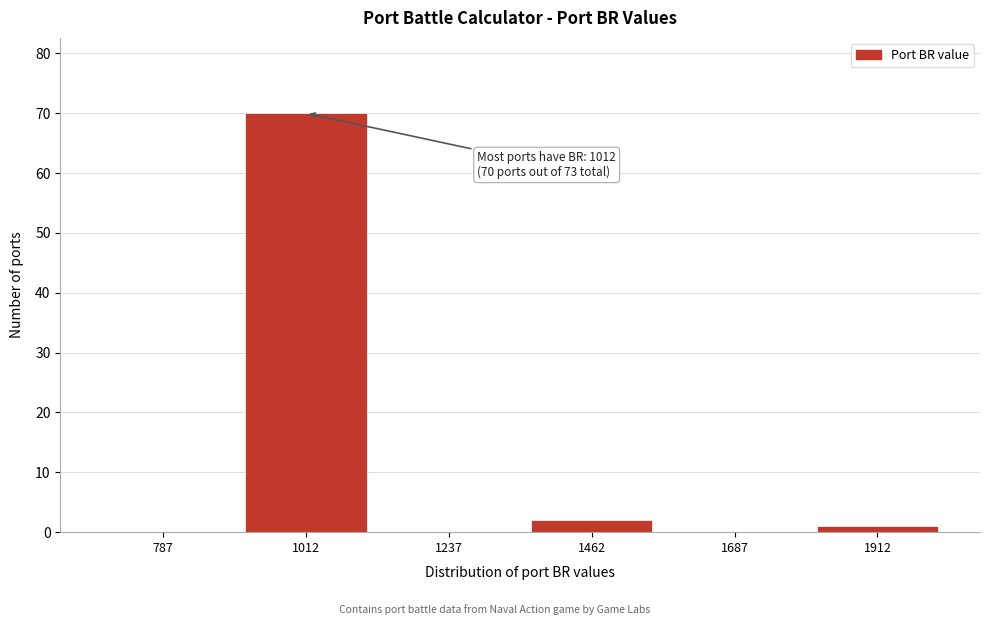

Reading left to right, list all the values displayed in this chart.

787=0	1012=70	1237=0	1462=2	1687=0	1912=1